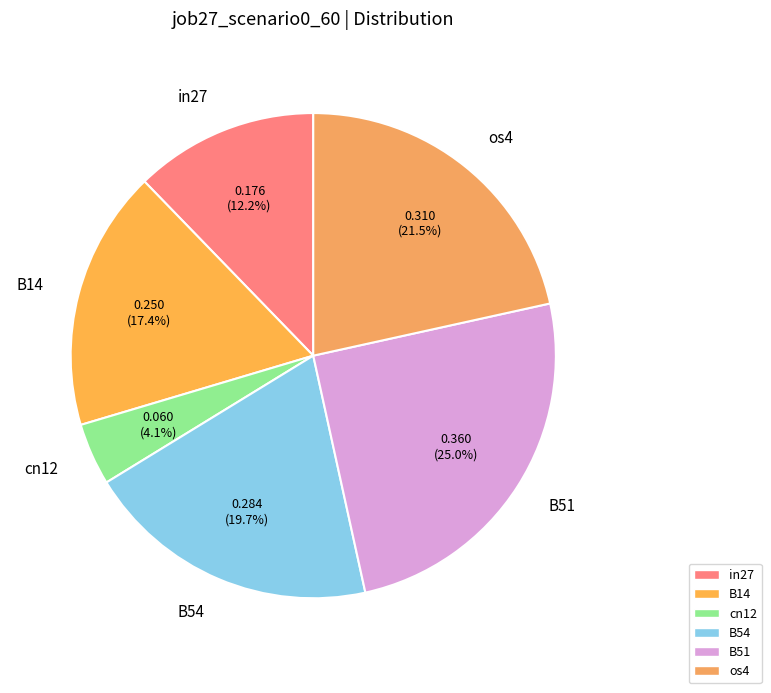

To the nearest percent, what is the average slice percentage?

17%